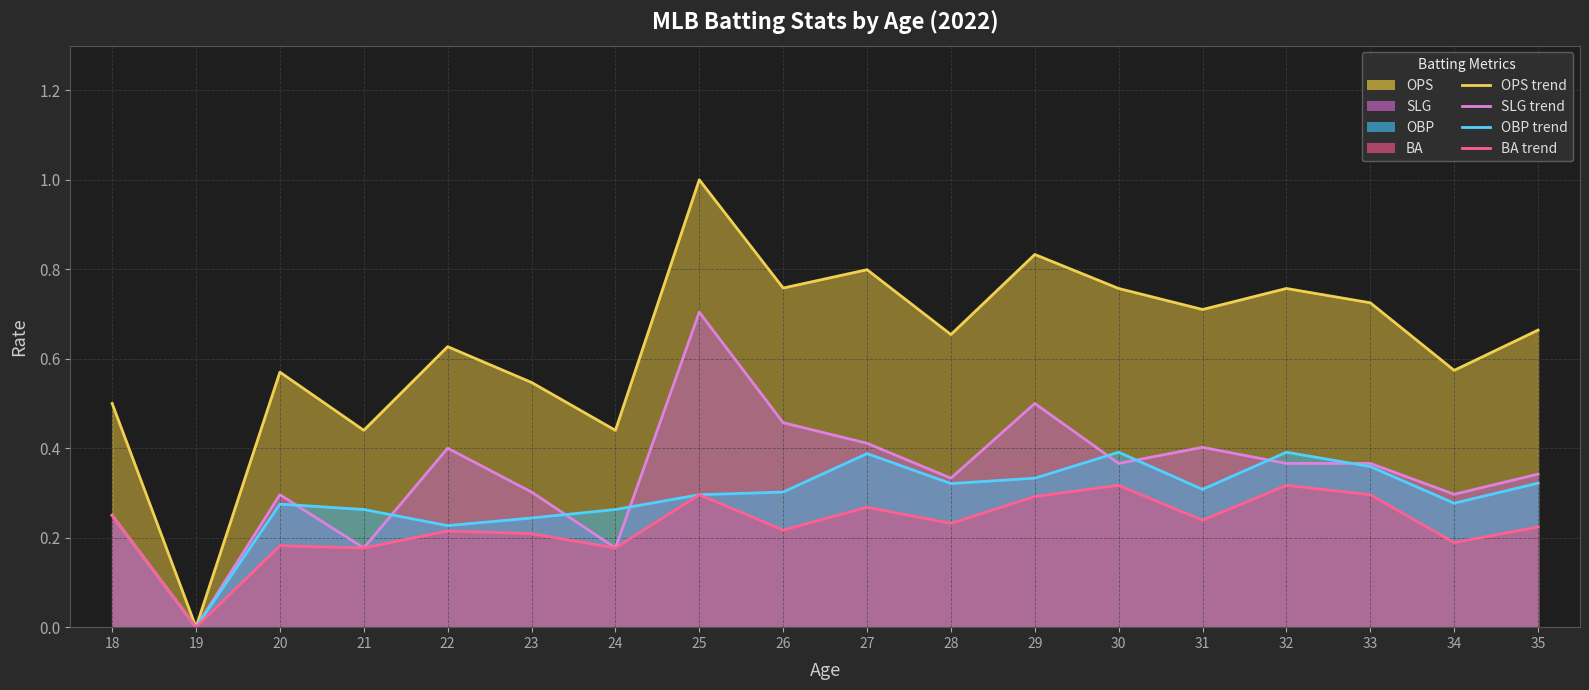

True or false: BA trend and OBP trend cross at least once.

False